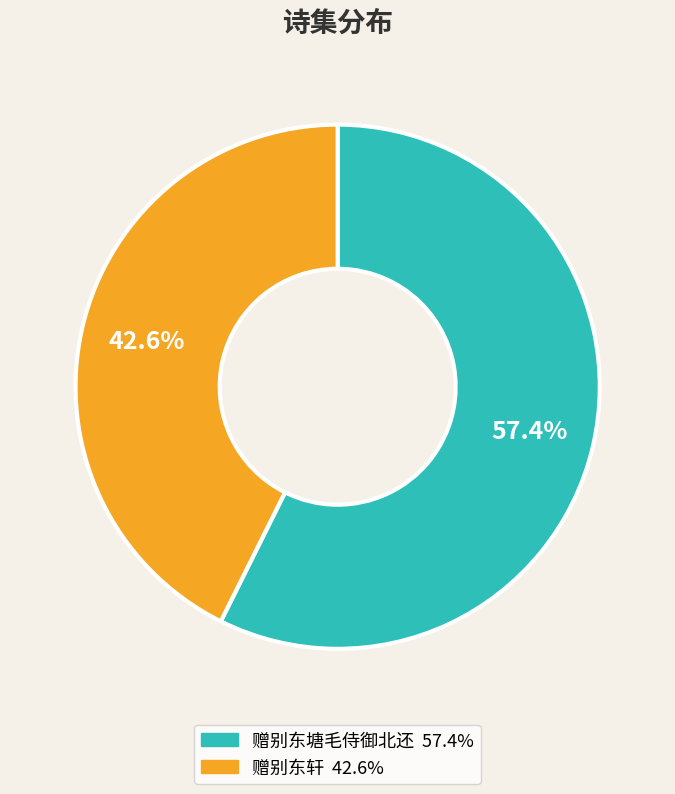

What percentage is the 赠别东塘毛侍御北还 slice, to the nearest percent?

57%